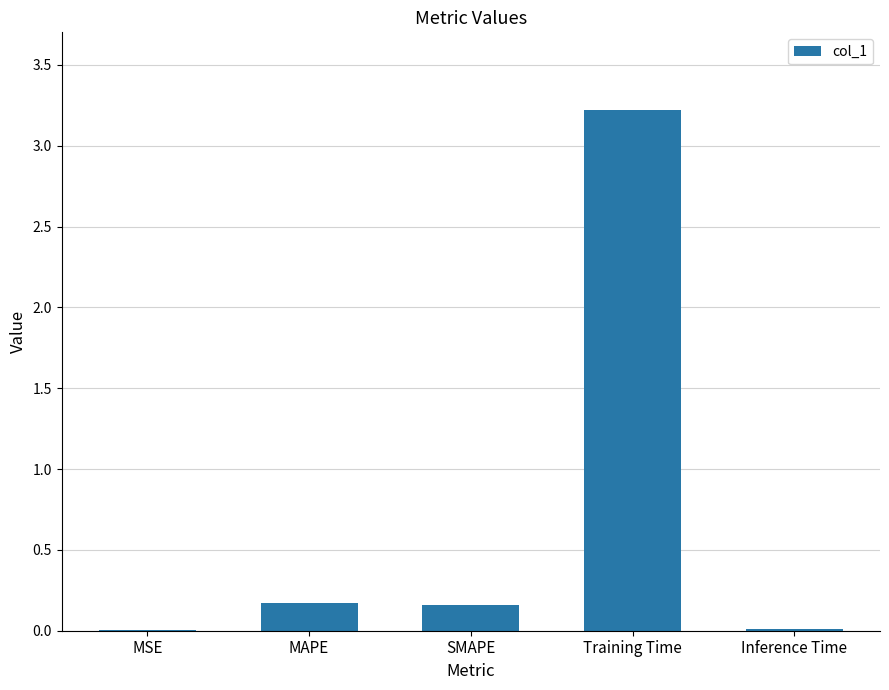

Which has a higher value, MSE or MAPE?

MAPE